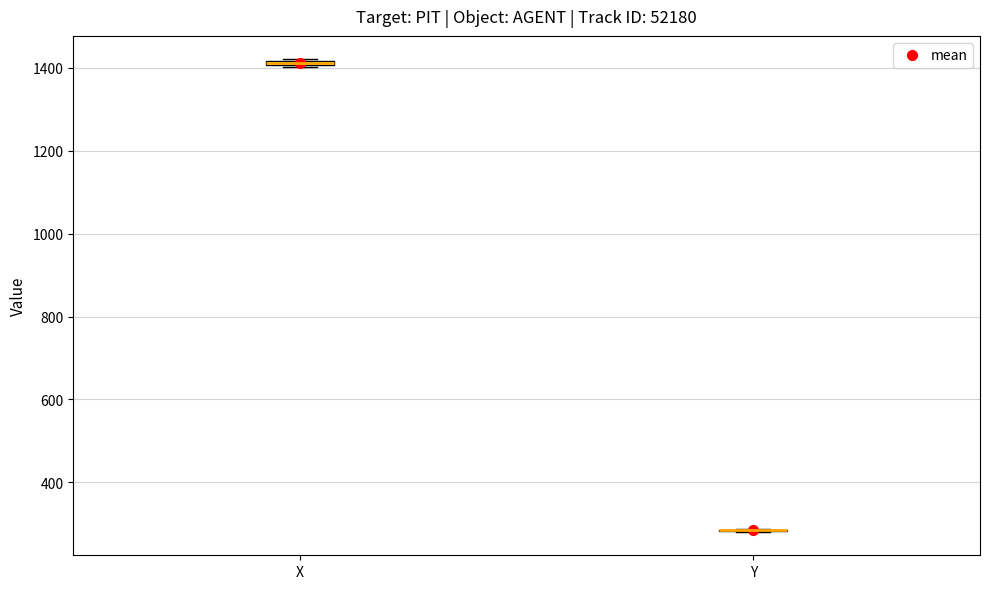

Where is the lower edge of the box for X on the y-axis? The values are not printed on the chart, so give them approximately, as read against the axis.

1400